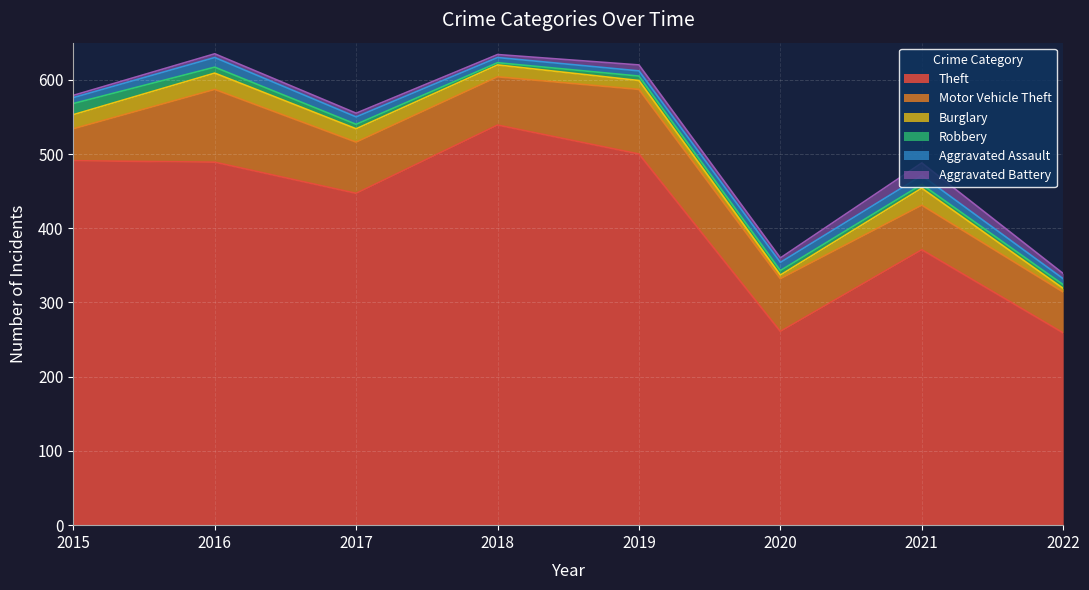

Rank the series by their maximum value, from highest to lowest.

Theft, Motor Vehicle Theft, Burglary, Aggravated Battery, Robbery, Aggravated Assault